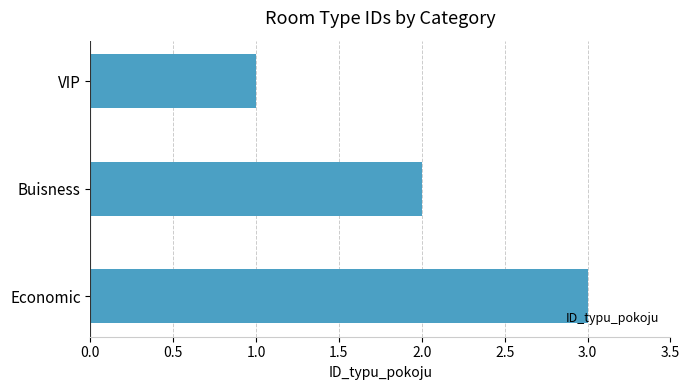

Read the value at Economic.

3